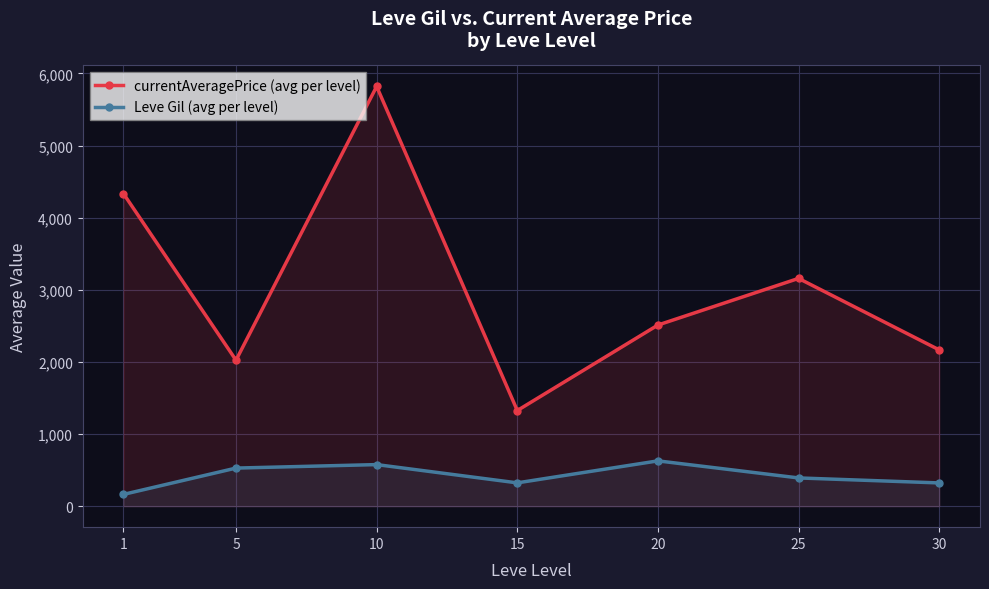

What are all the series names shown in the legend?

currentAveragePrice (avg per level), Leve Gil (avg per level)